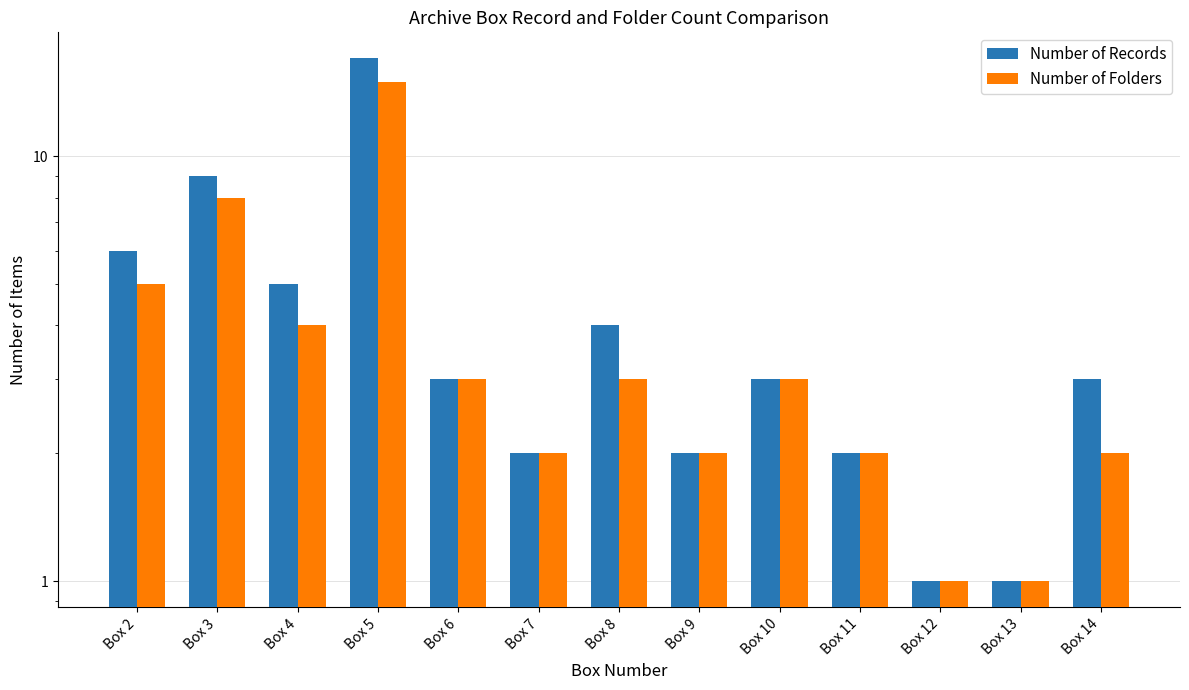

What is the lowest value of the Number of Folders series?

1